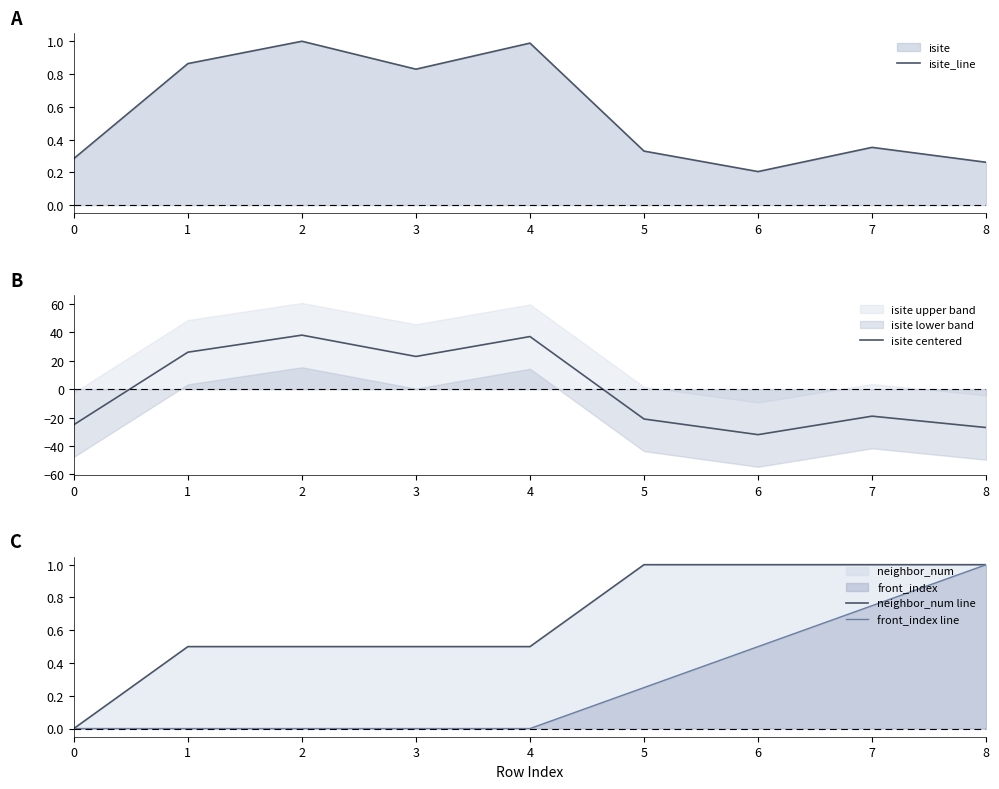

What is the difference between the isite centered values at 4 and 3?

14